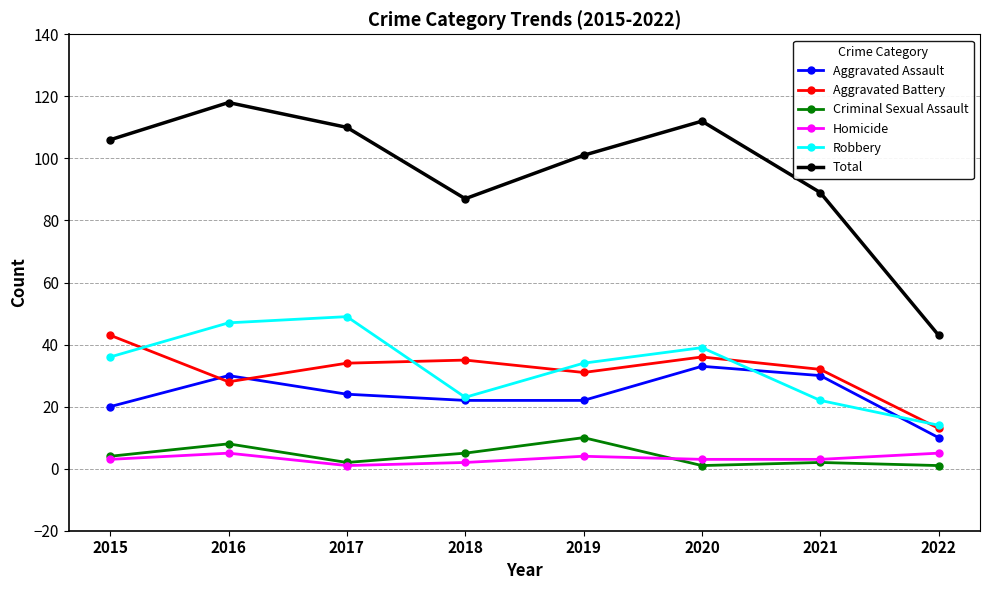

True or false: Aggravated Assault and Homicide intersect in this chart.

False